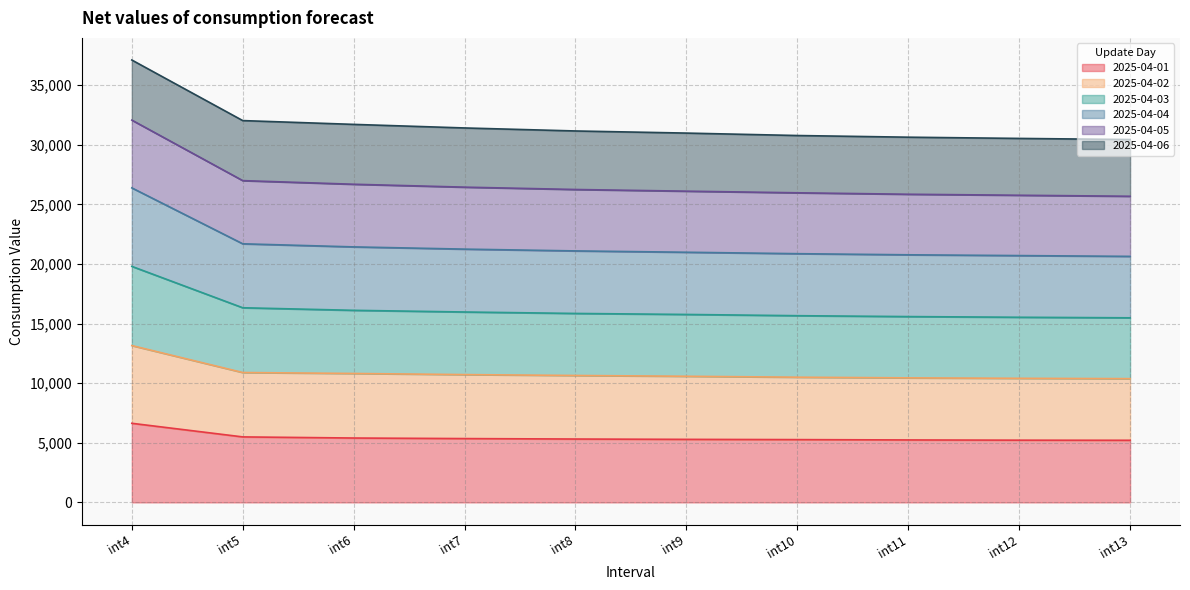

At which category is the sum across all series the highest?

int4